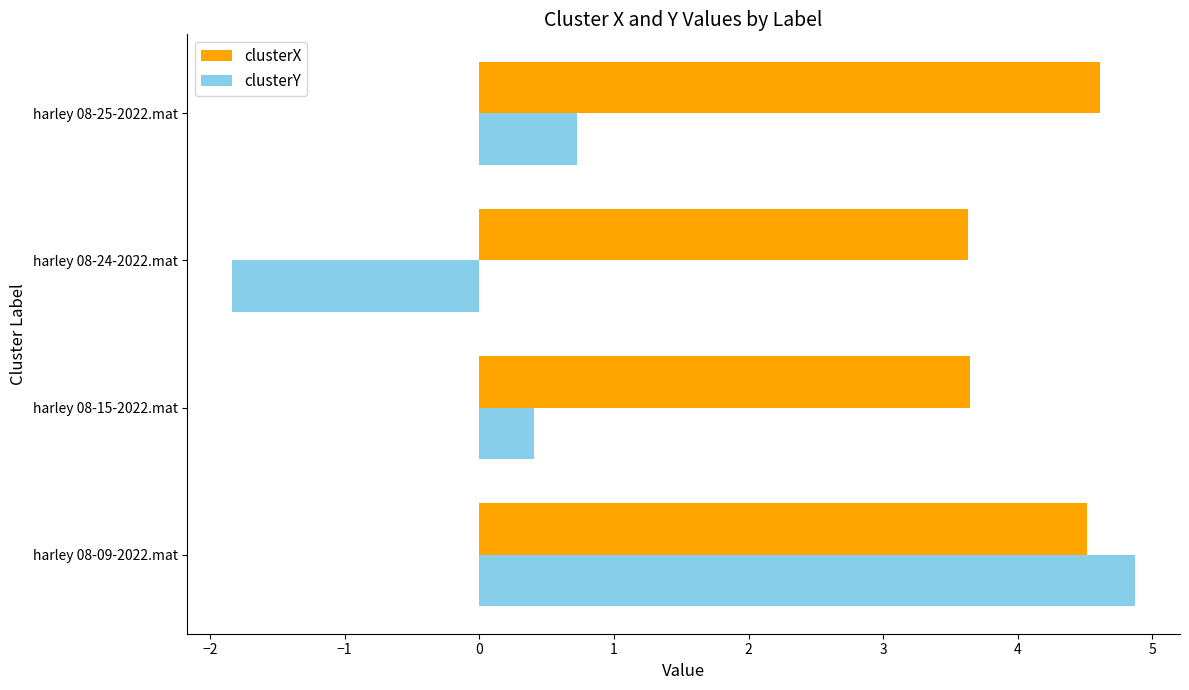

True or false: clusterX has a value of 2.0 at harley 08-15-2022.mat.

False